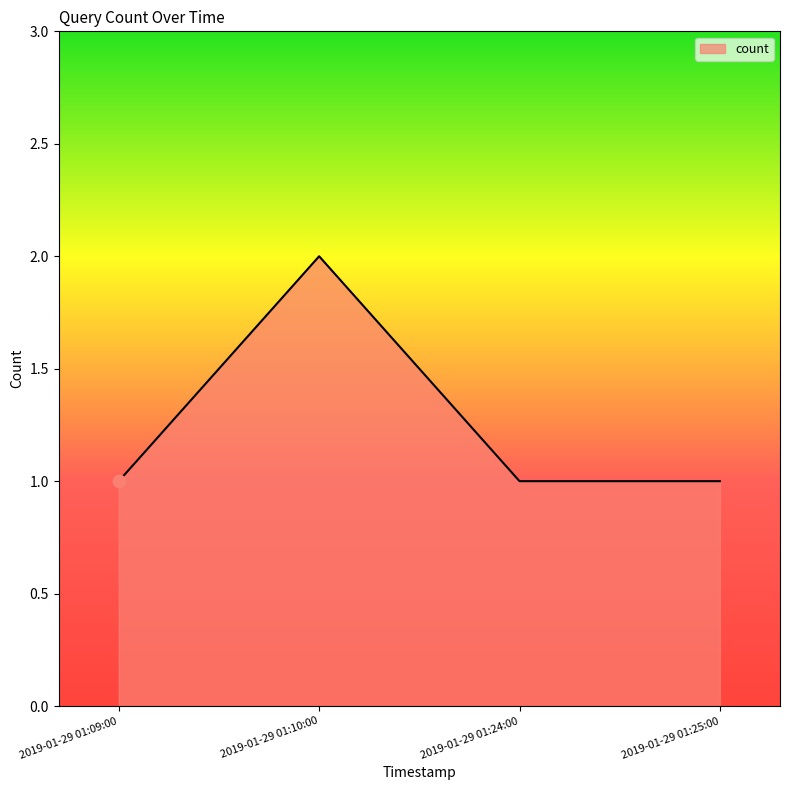

What is the change in value from 2019-01-29 01:10:00 to 2019-01-29 01:25:00?

-1